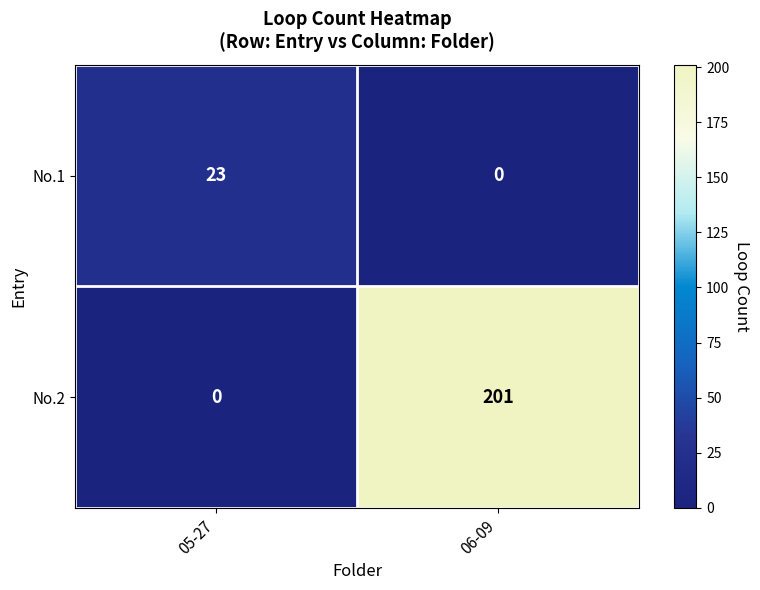

Reading left to right, transcribe all the data shown in this chart.

No.1: 05-27=23	06-09=0
No.2: 05-27=0	06-09=201